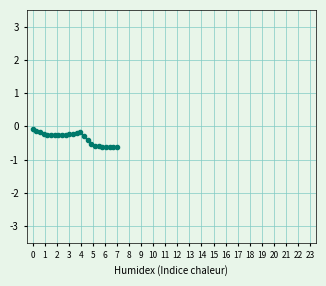

What is the difference between the maximum and minimum values?

0.5